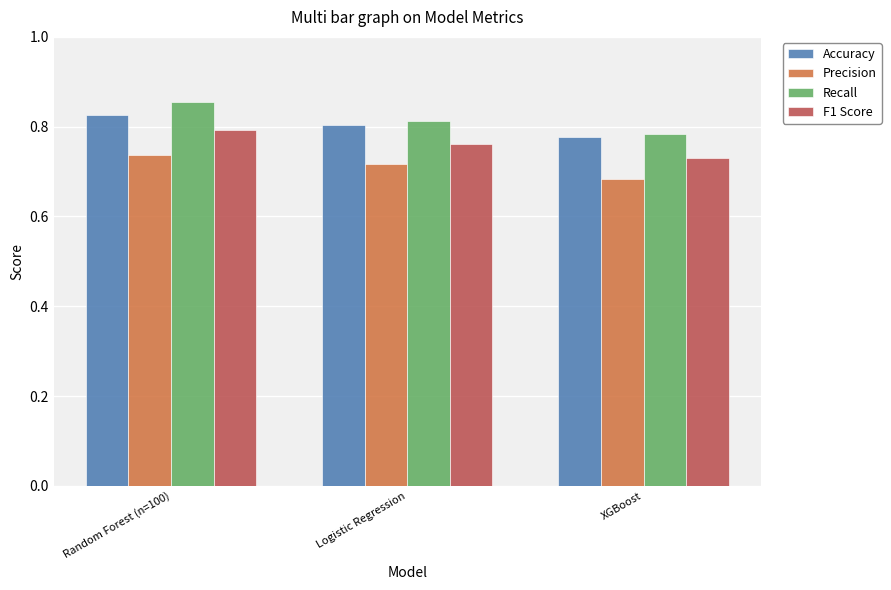

Does the chart contain any negative values?

No